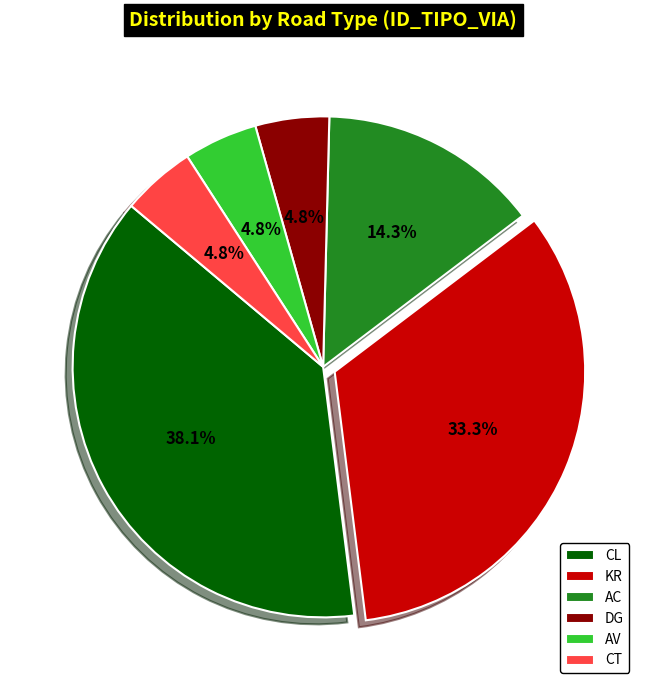

Is there a majority slice in this chart?

No